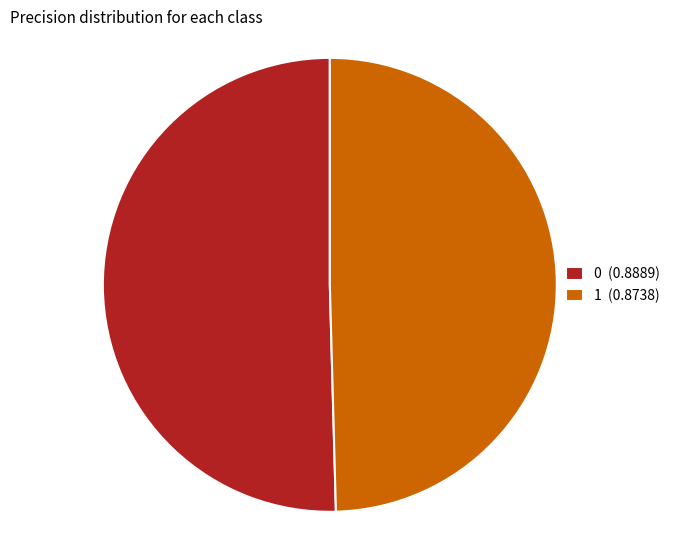

Is there a majority slice in this chart?

Yes